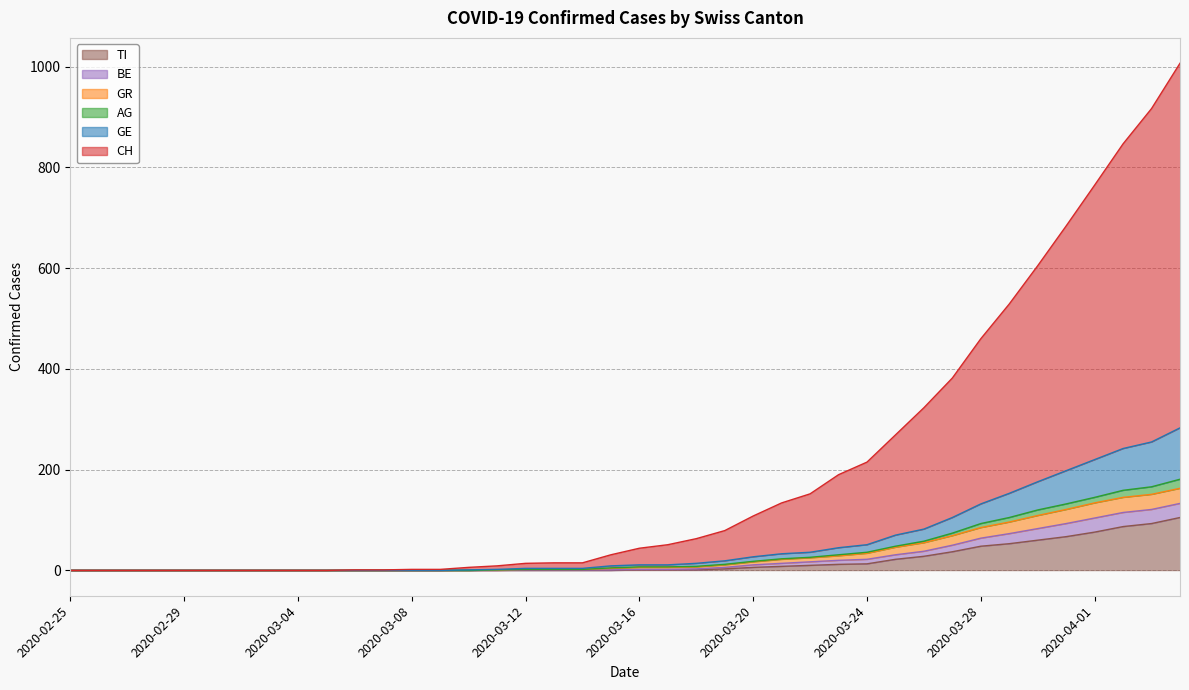

Does the chart display data point markers on the line(s)?

No